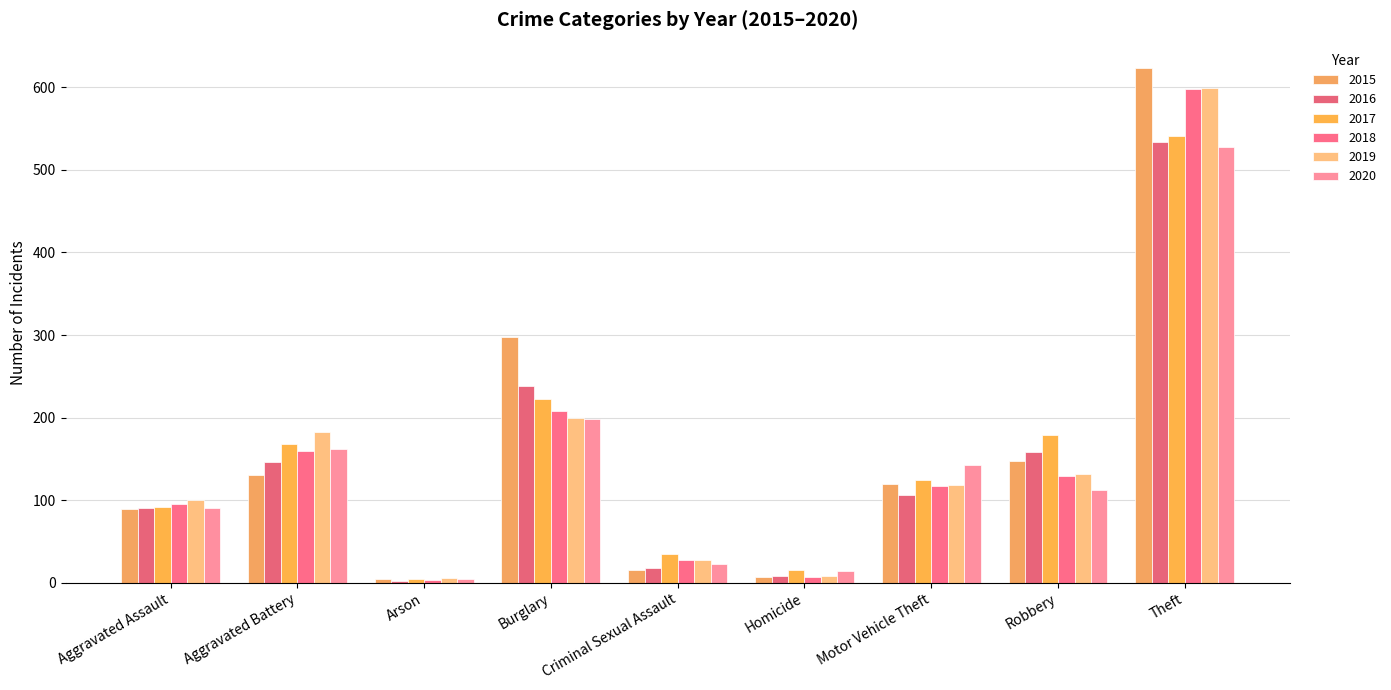

What is the total value across all series at Criminal Sexual Assault?

148